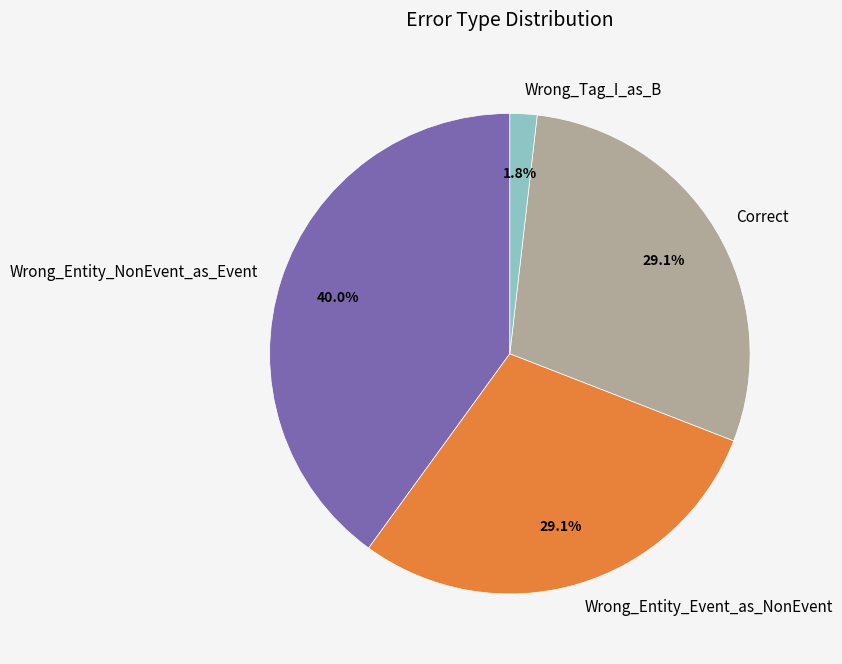

What percentage is the Wrong_Tag_I_as_B slice, to the nearest percent?

2%